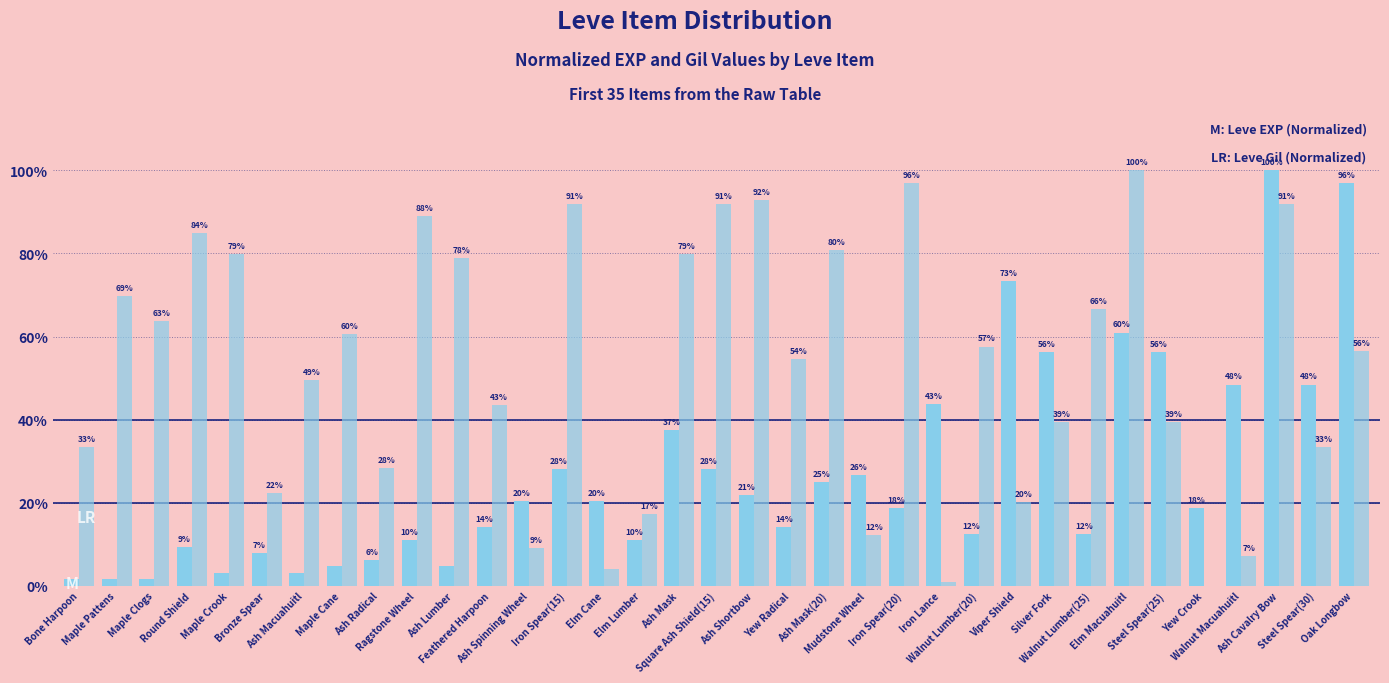

Are the bars horizontal?

No